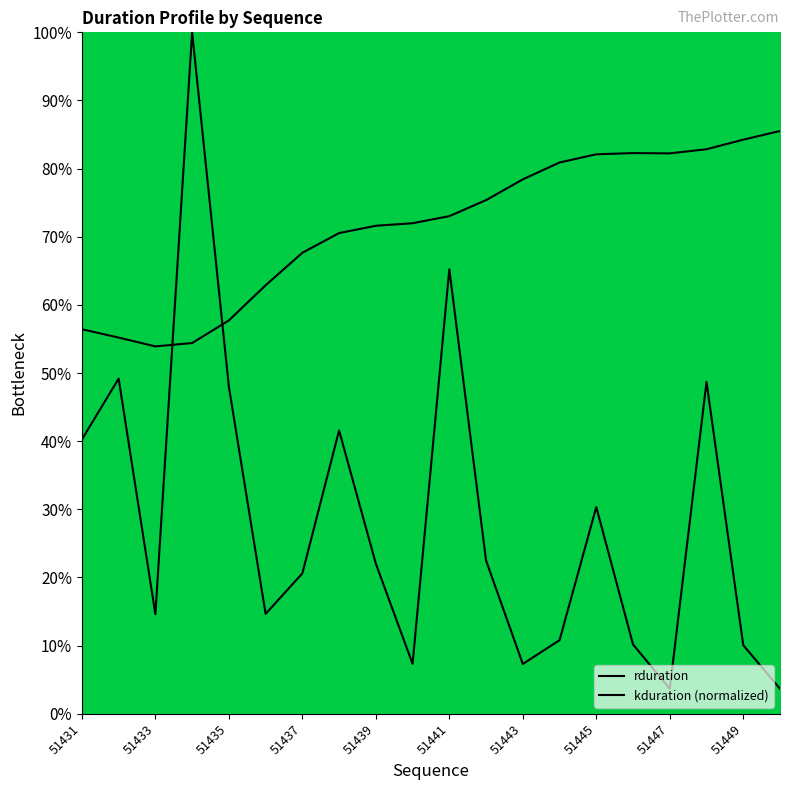

What is the sum of all values?

570.7